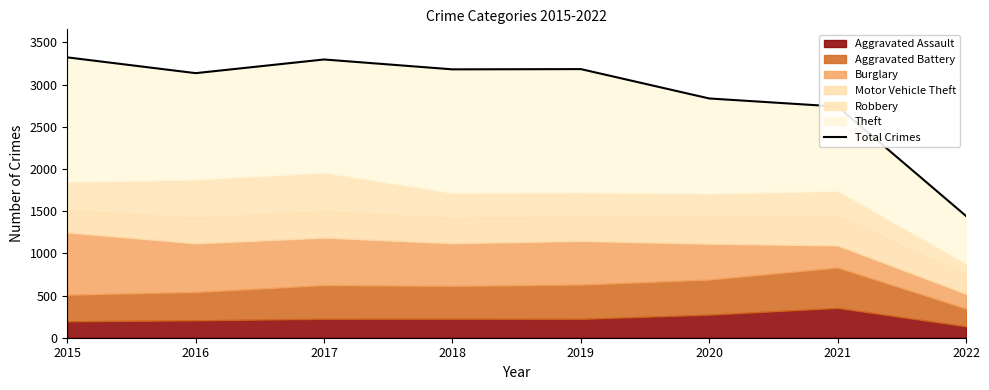

What is the sum of all values?

23134